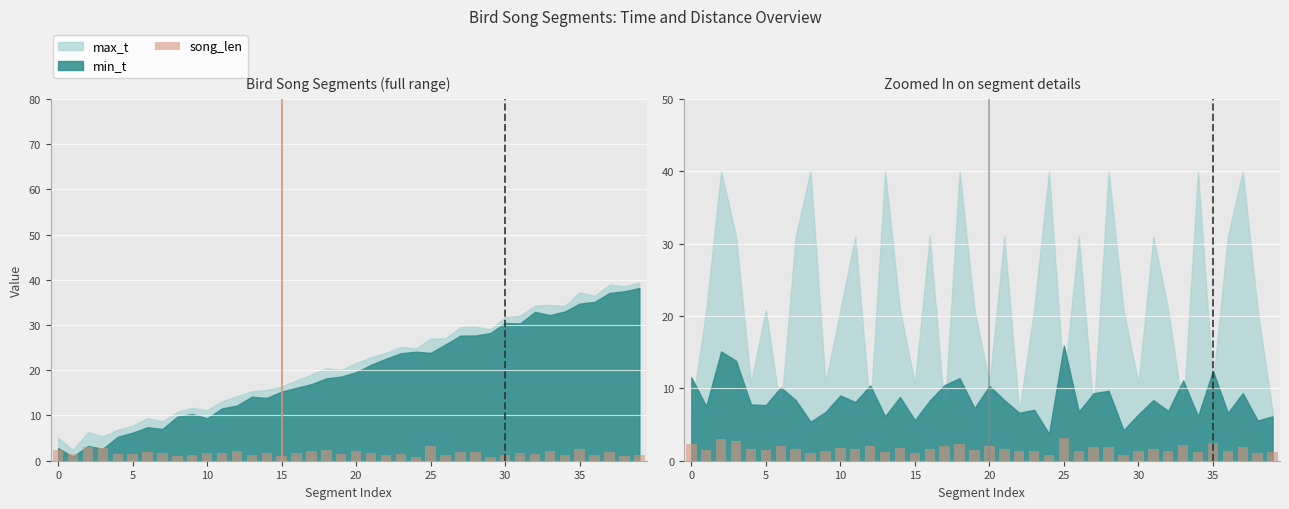

What is the sum of all values?

68.1